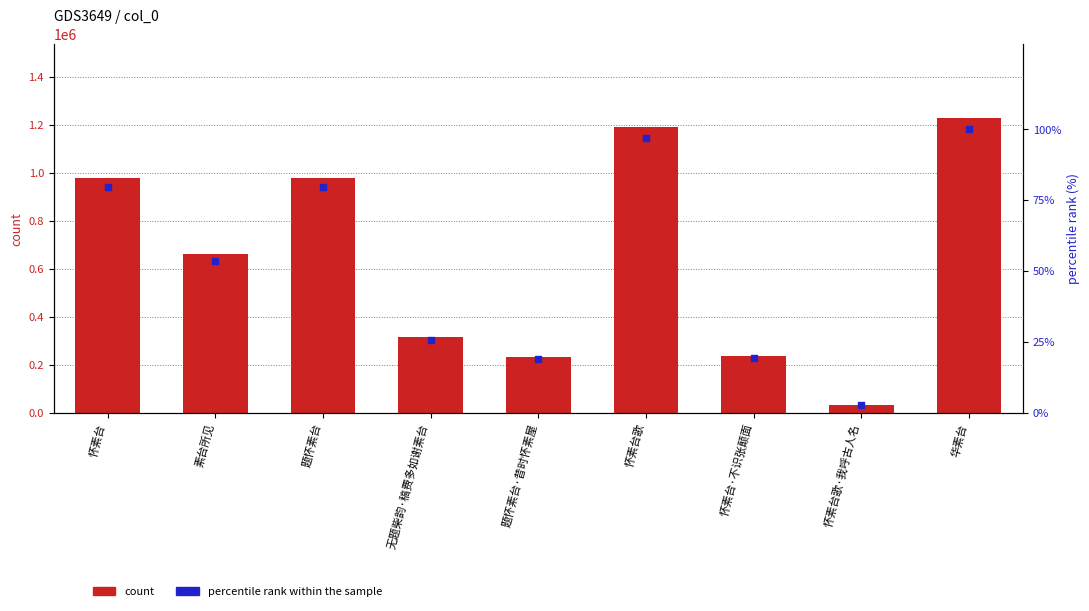

Which series has the largest total across all categories?

count